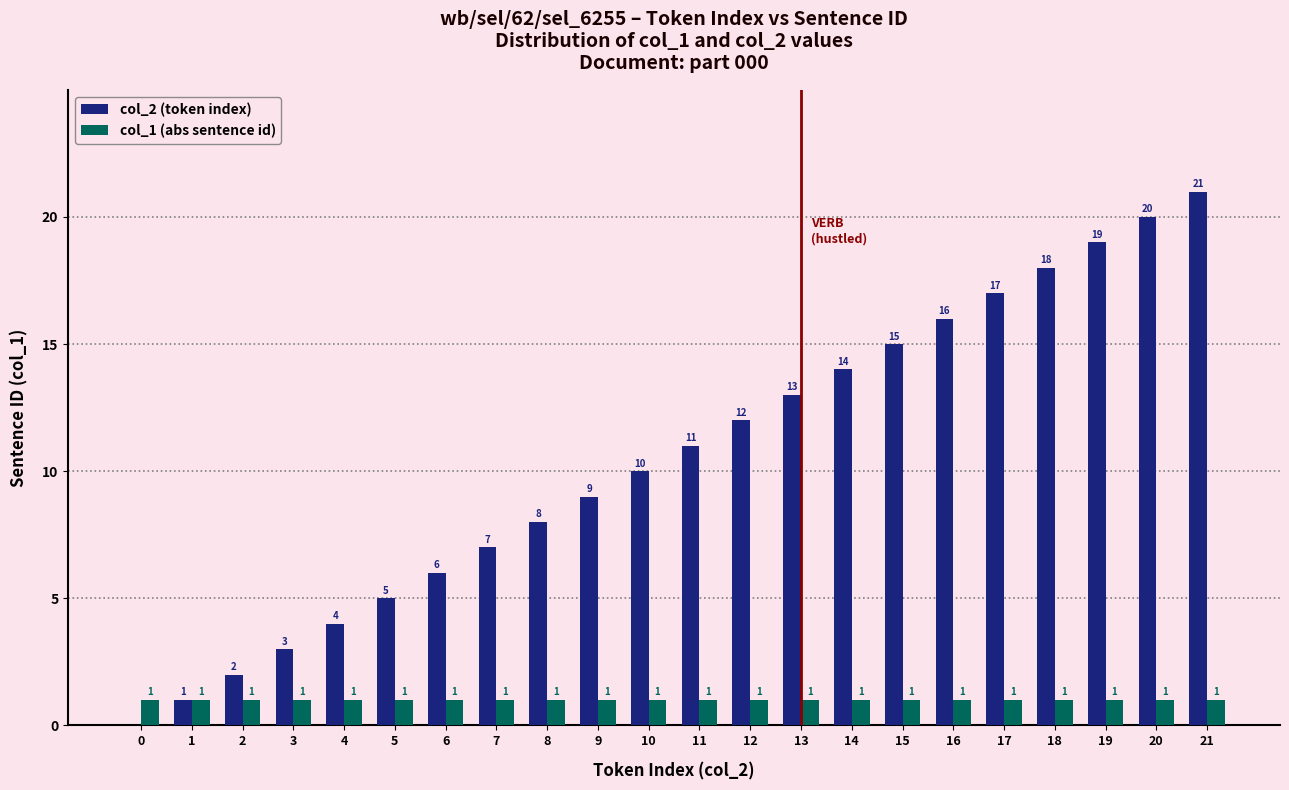

What is the sum of all col_2 (token index) values?

231